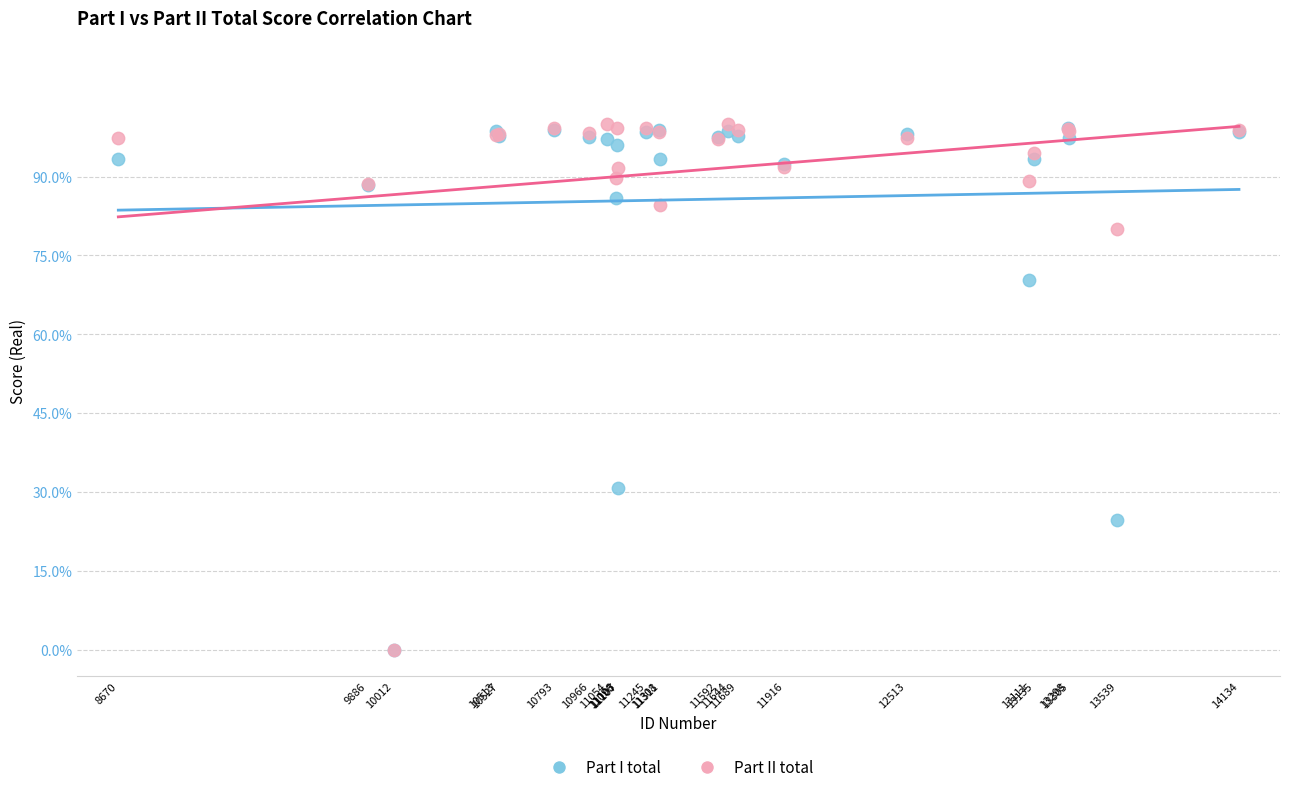

In the Part I total series, what Y value is closest to 49?

30.9